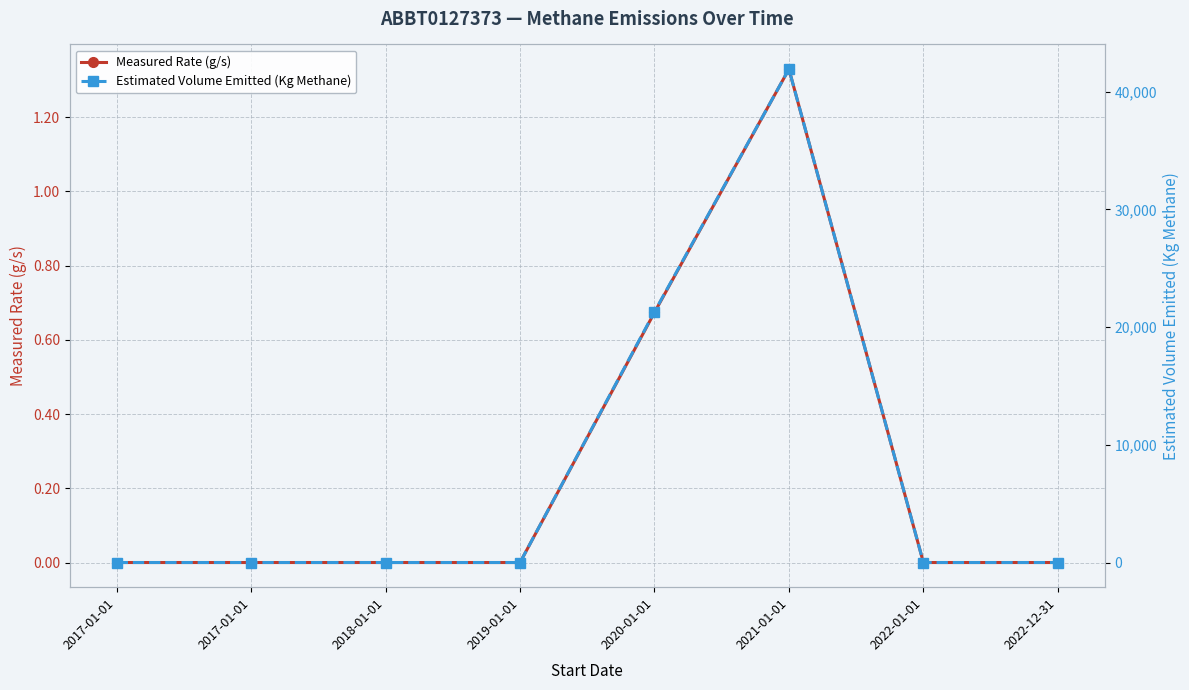

What is the label of the 7th point from the right?

2017-01-01